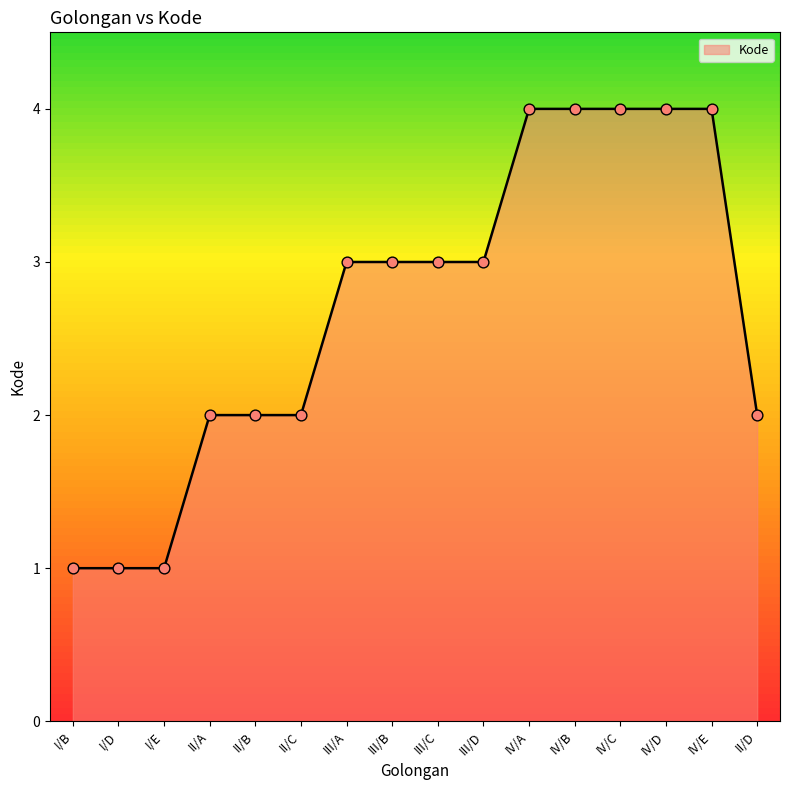

Between I/E and II/B, which is larger?

II/B